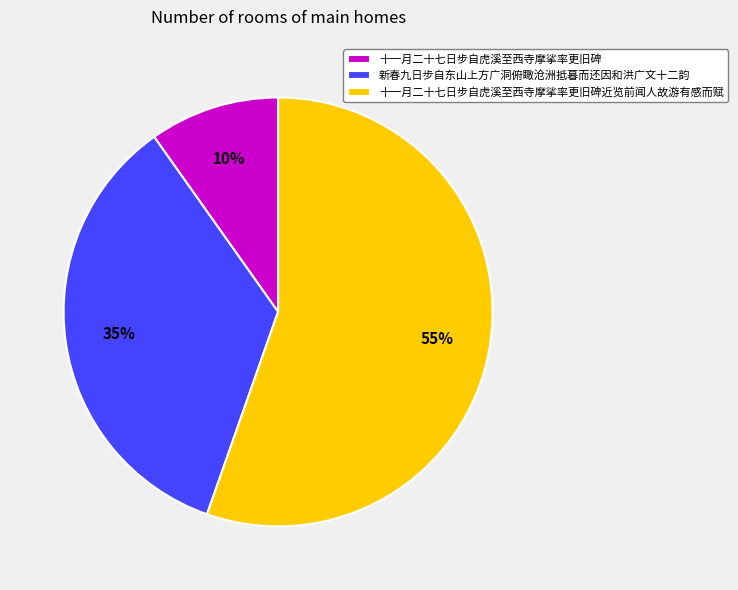

What percentage is the 十一月二十七日步自虎溪至西寺摩挲率更旧碑 slice, to the nearest percent?

10%